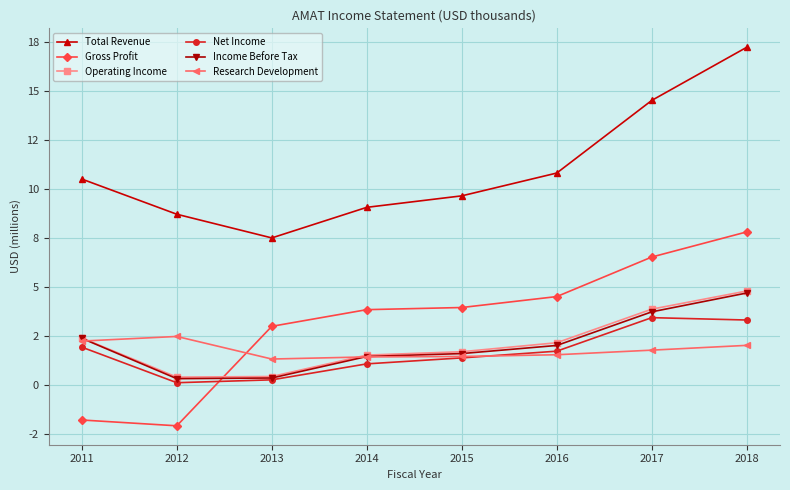

Reading left to right, transcribe all the data shown in this chart.

Total Revenue: 2011=10.5	2012=8.7	2013=7.5	2014=9.1	2015=9.7	2016=10.8	2017=14.5	2018=17.3
Gross Profit: 2011=-1.8	2012=-2.1	2013=3.0	2014=3.8	2015=4.0	2016=4.5	2017=6.5	2018=7.8
Operating Income: 2011=2.4	2012=0.4	2013=0.4	2014=1.5	2015=1.7	2016=2.2	2017=3.9	2018=4.8
Net Income: 2011=1.9	2012=0.1	2013=0.3	2014=1.1	2015=1.4	2016=1.7	2017=3.4	2018=3.3
Income Before Tax: 2011=2.4	2012=0.3	2013=0.3	2014=1.4	2015=1.6	2016=2.0	2017=3.7	2018=4.7
Research Development: 2011=2.2	2012=2.5	2013=1.3	2014=1.4	2015=1.4	2016=1.5	2017=1.8	2018=2.0